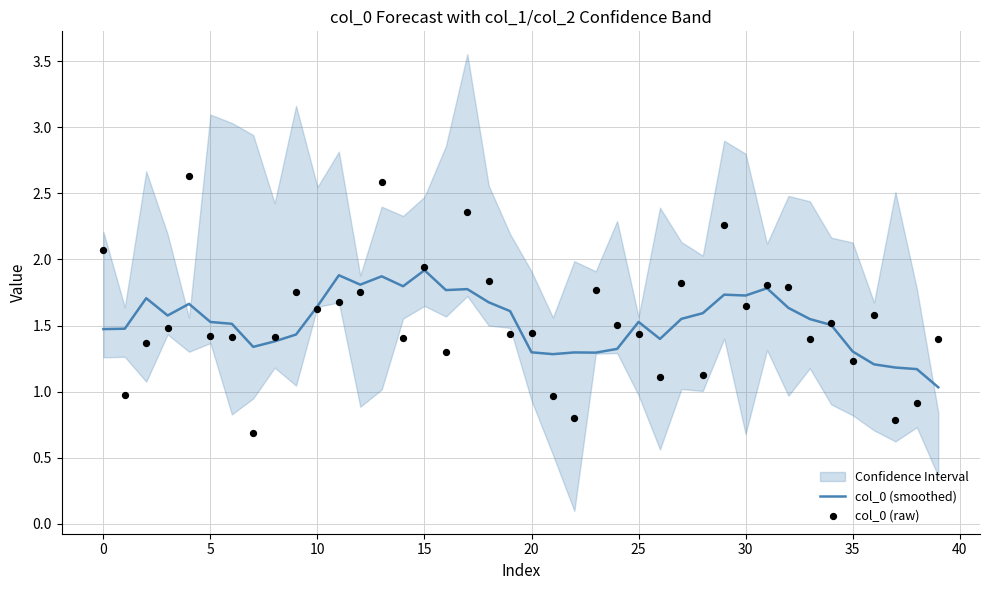

Which series has the largest total across all categories?

col_0 (raw)